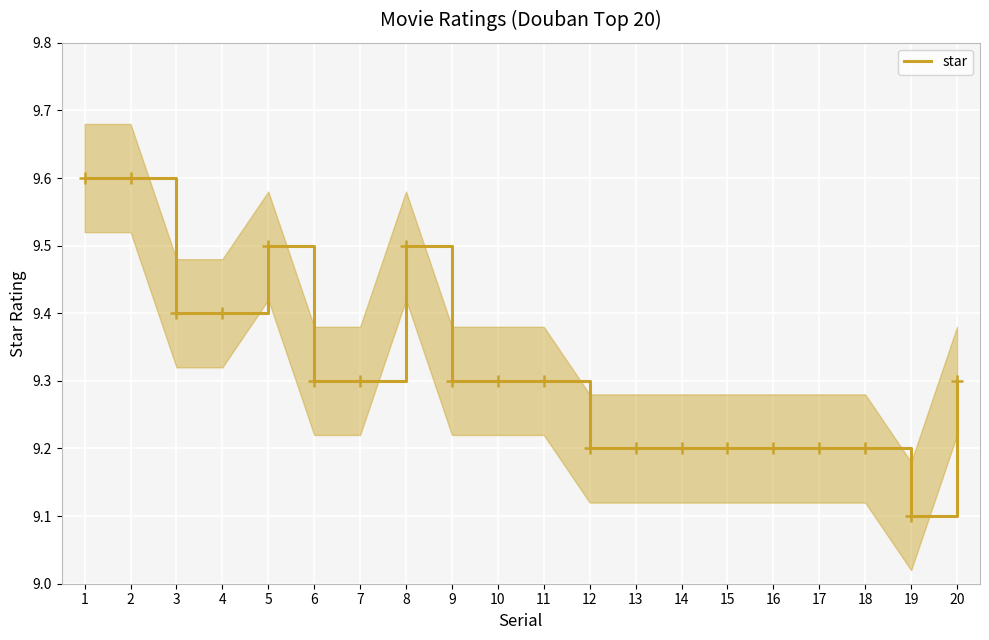

How many interior local peaks (higher than both neighbors) does the data have?

2